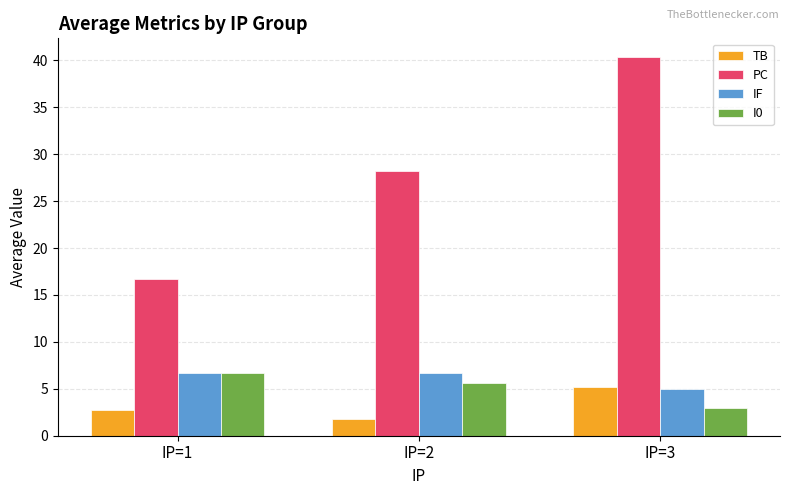

Which category has the lowest value in the TB series?

IP=2